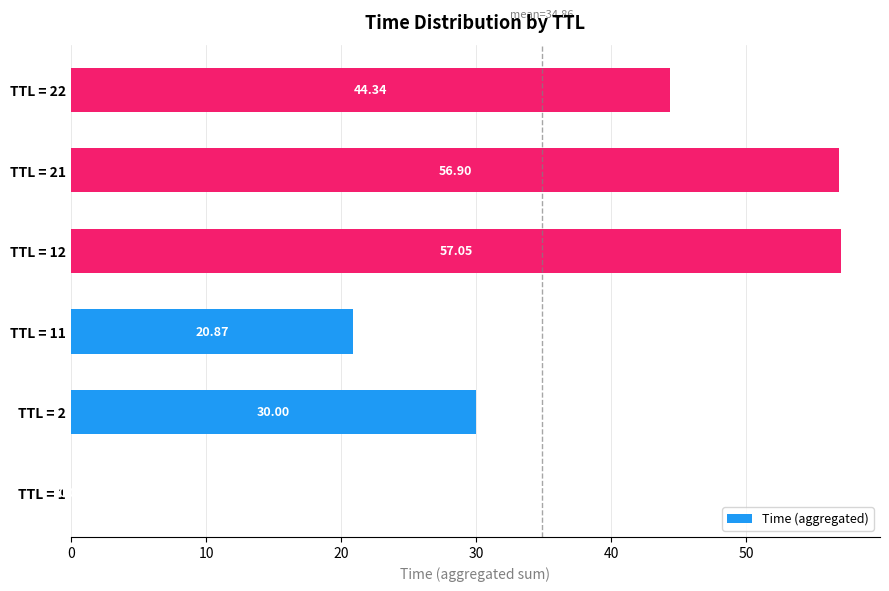

What is the sum of all values?

209.2